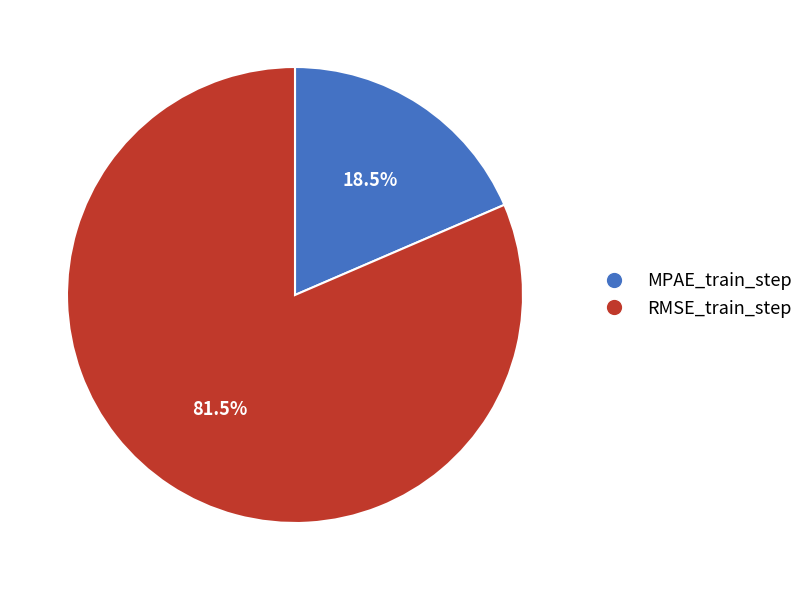

Rank the categories by value from lowest to highest.

MPAE_train_step, RMSE_train_step